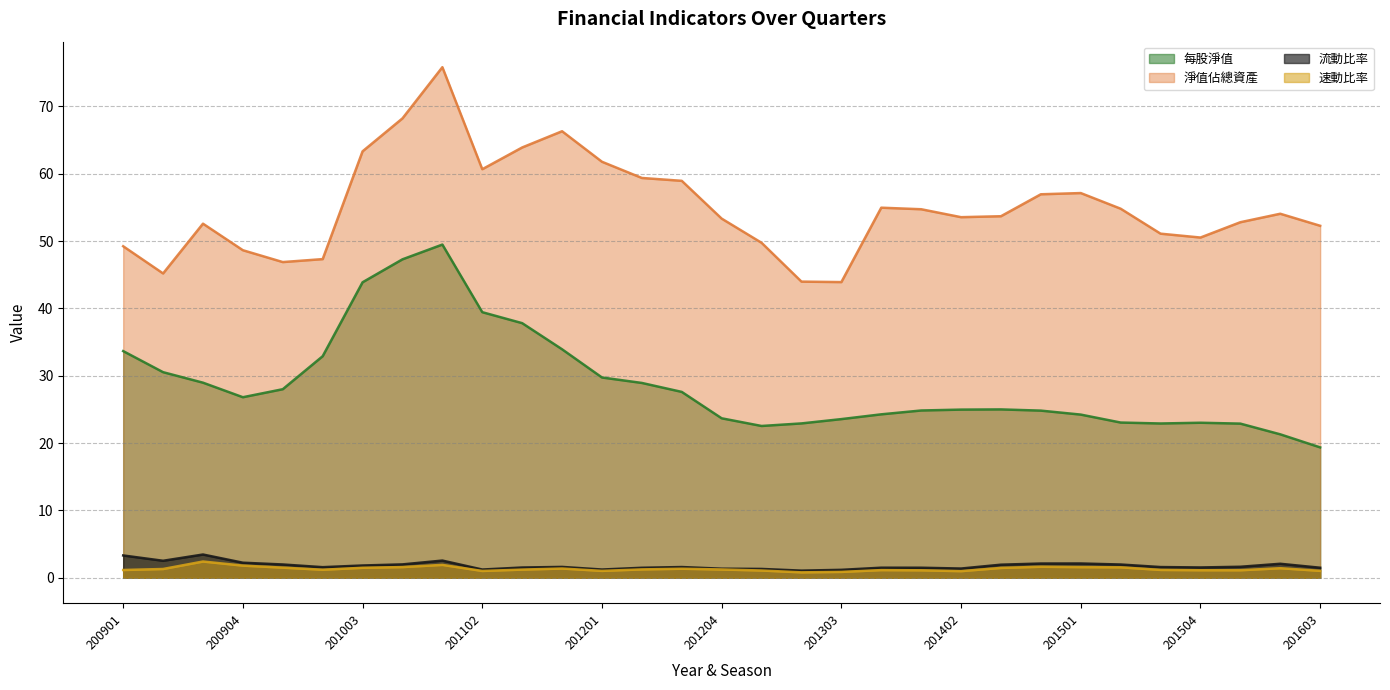

How many interior local valleys does the 流動比率 series have?

7